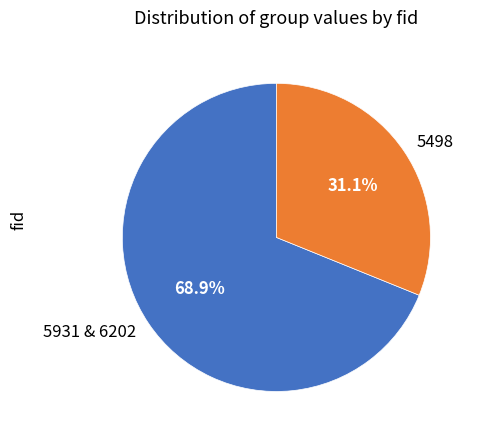

The 5498 slice represents 31% of the pie. True or false?

True